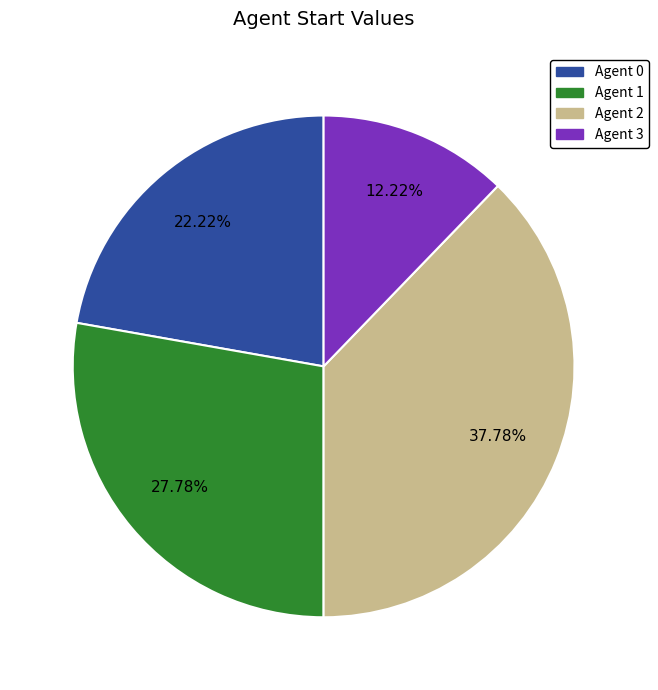

Is there a majority slice in this chart?

No